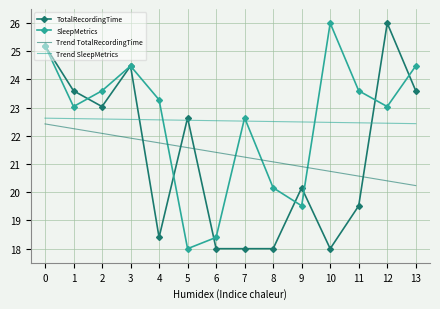

True or false: SleepMetrics and Trend SleepMetrics intersect in this chart.

True